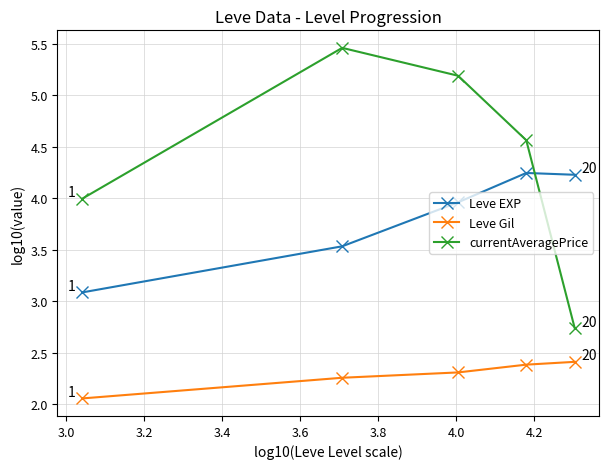

What is the minimum value for Leve EXP?

3.1